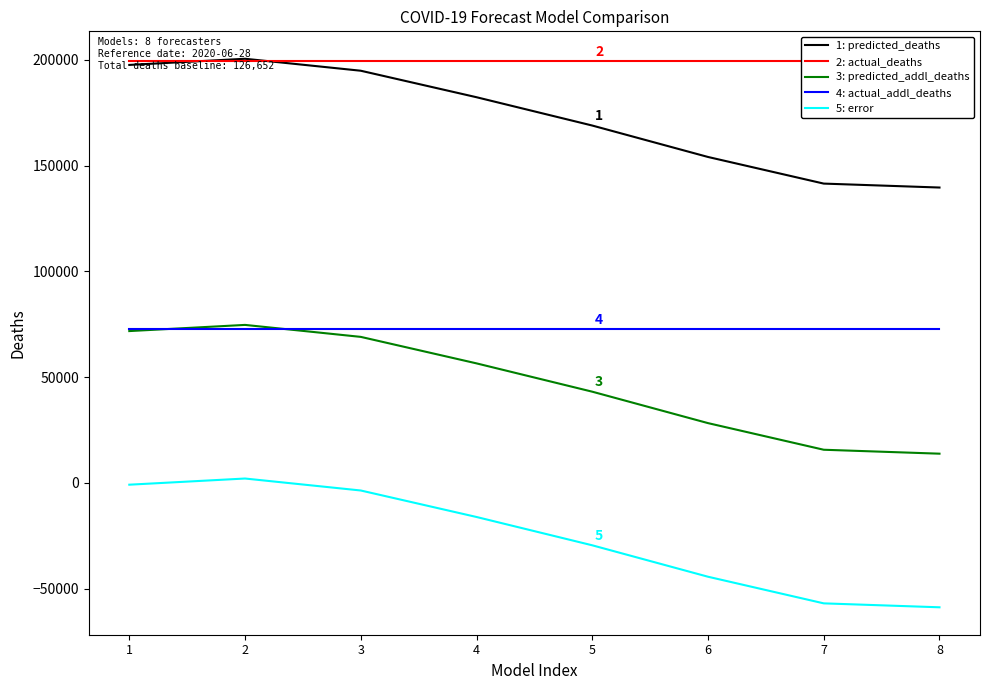

What is the value of the 1: predicted_deaths point at the 6th from the left?

154096.2